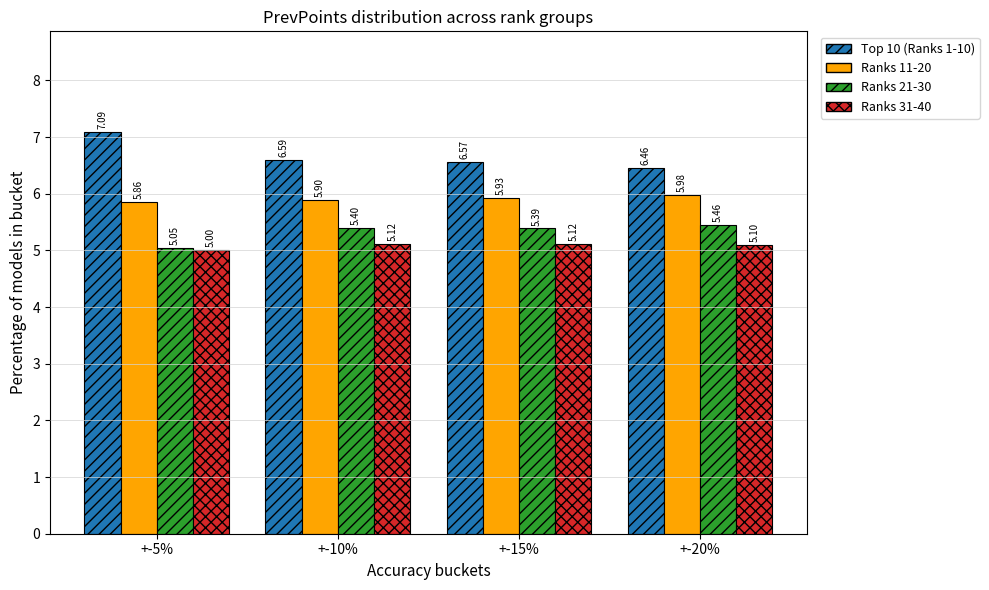

What is the label of the 1st bar from the right?

+-20%